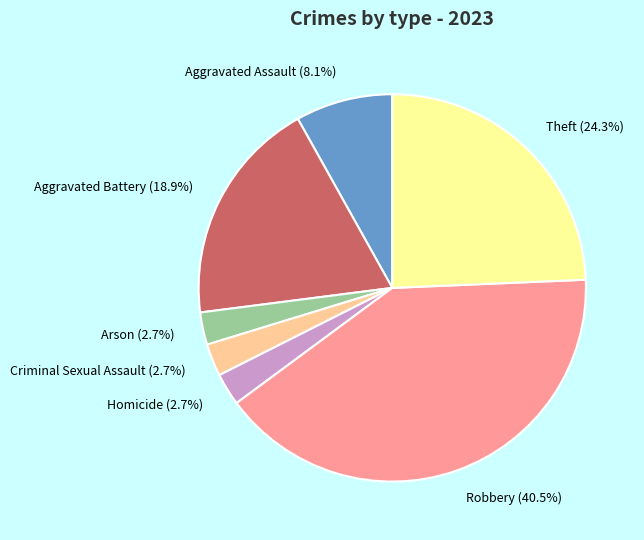

To the nearest percent, what is the difference between the largest and smallest slice percentages?

38%